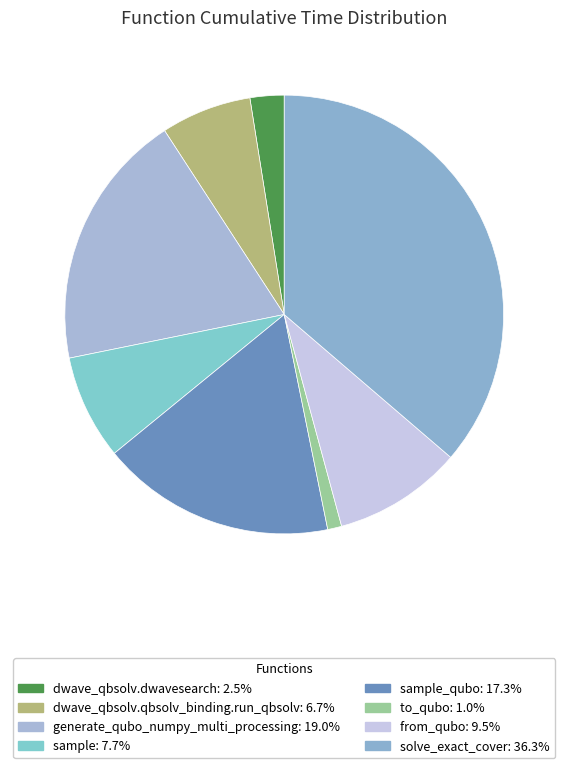

Rank the categories by value from highest to lowest.

solve_exact_cover, generate_qubo_numpy_multi_processing, sample_qubo, from_qubo, sample, dwave_qbsolv.qbsolv_binding.run_qbsolv, dwave_qbsolv.dwavesearch, to_qubo